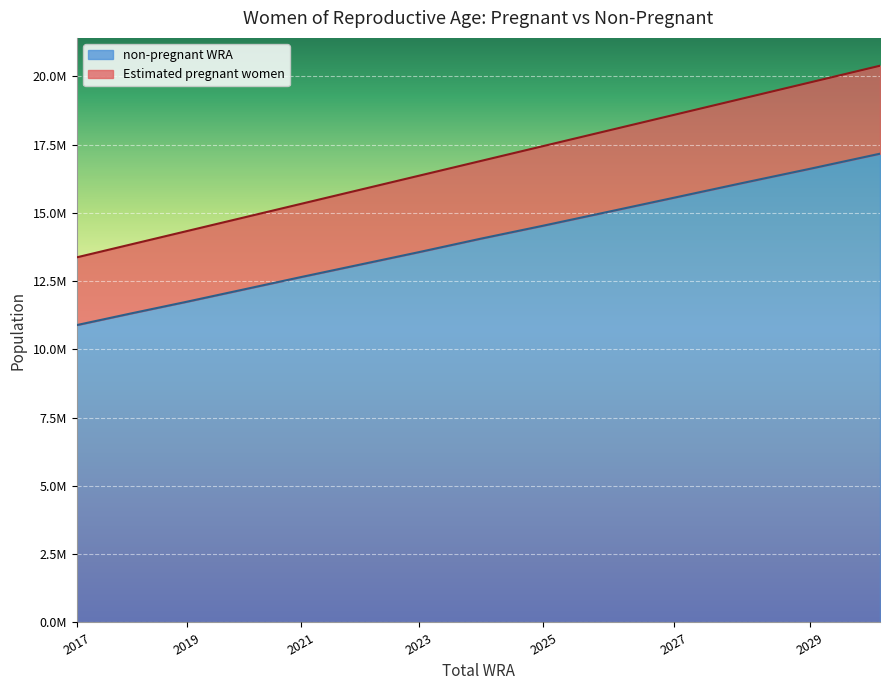

True or false: Estimated pregnant women and non-pregnant WRA cross at least once.

False